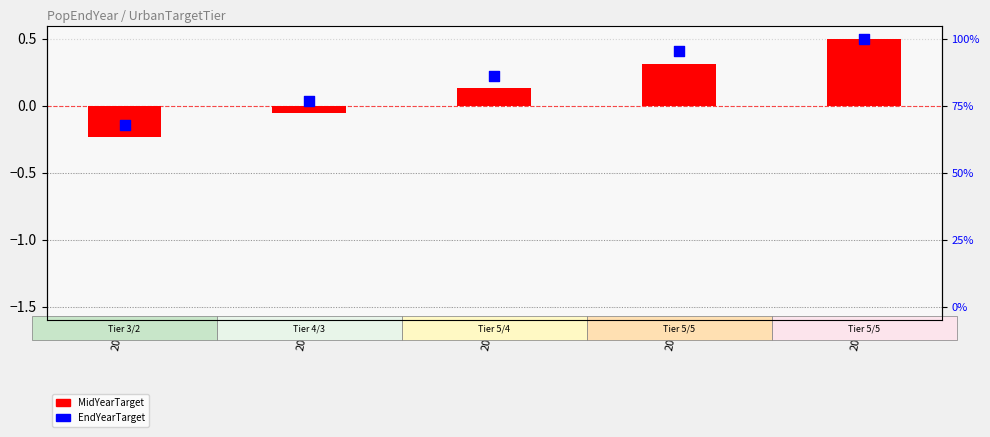

Which series reaches the minimum Y coordinate?

MidYearTarget